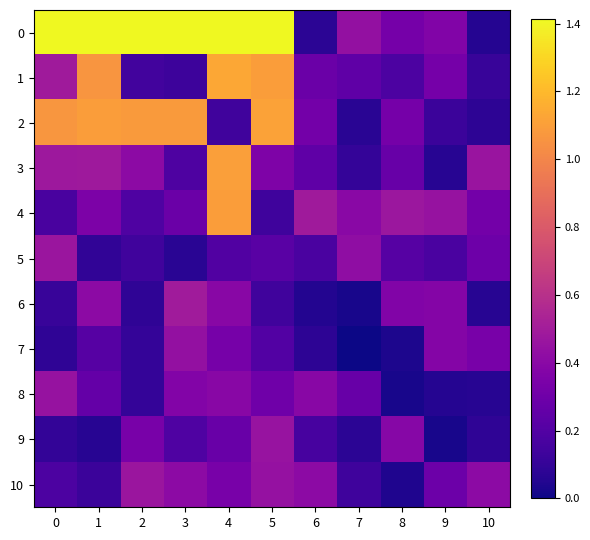

Count the number of categories in the chart.

11